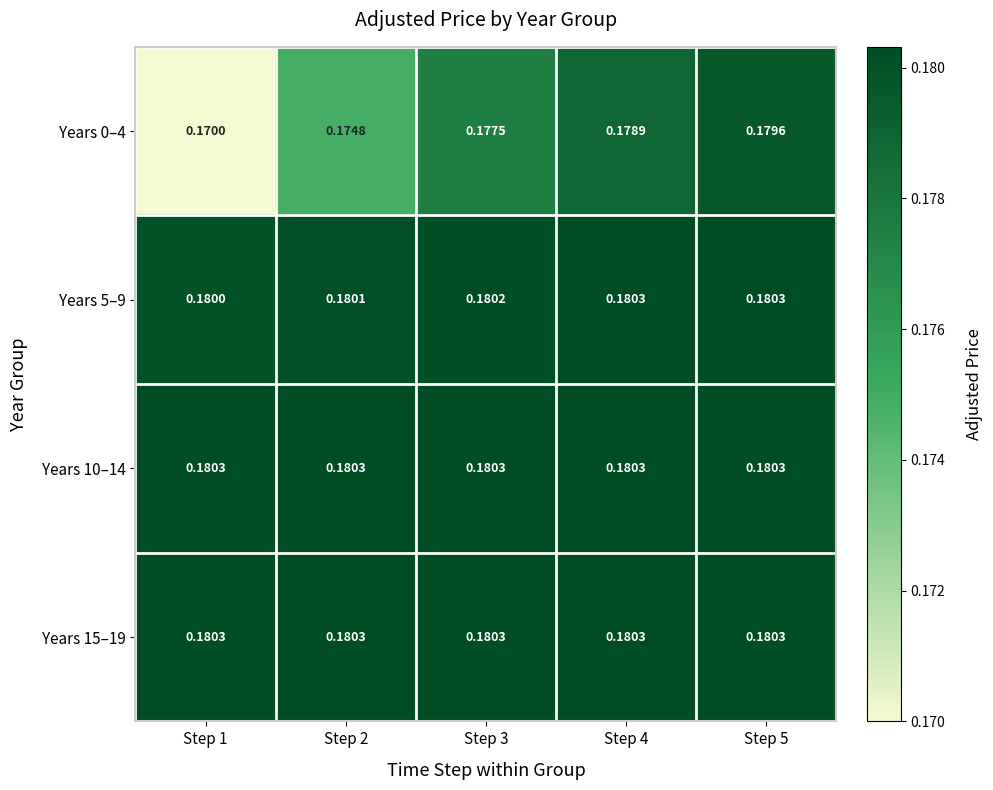

Is the value of Years 10–14 at Step 4 greater than the value of Years 0–4 at Step 3?

Yes